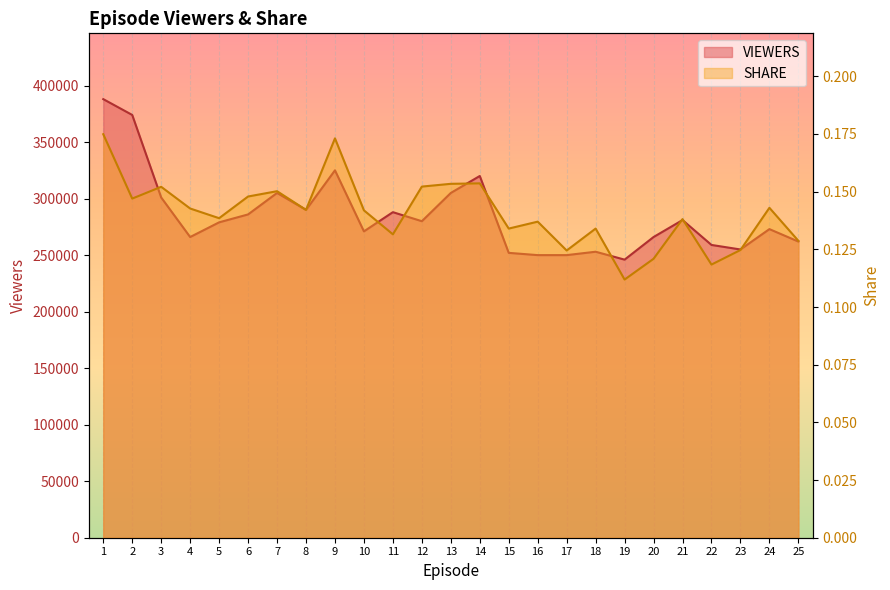

True or false: VIEWERS and SHARE intersect in this chart.

False